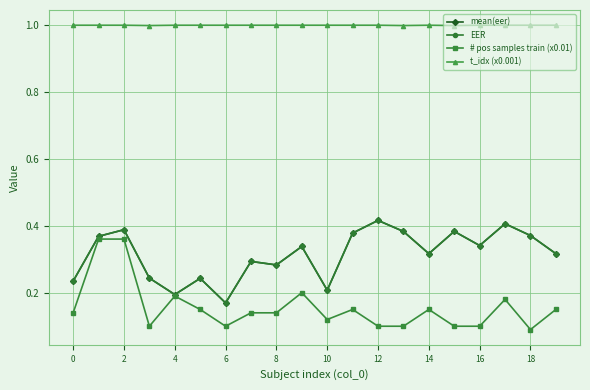

What is the label of the 3rd point from the right?

17